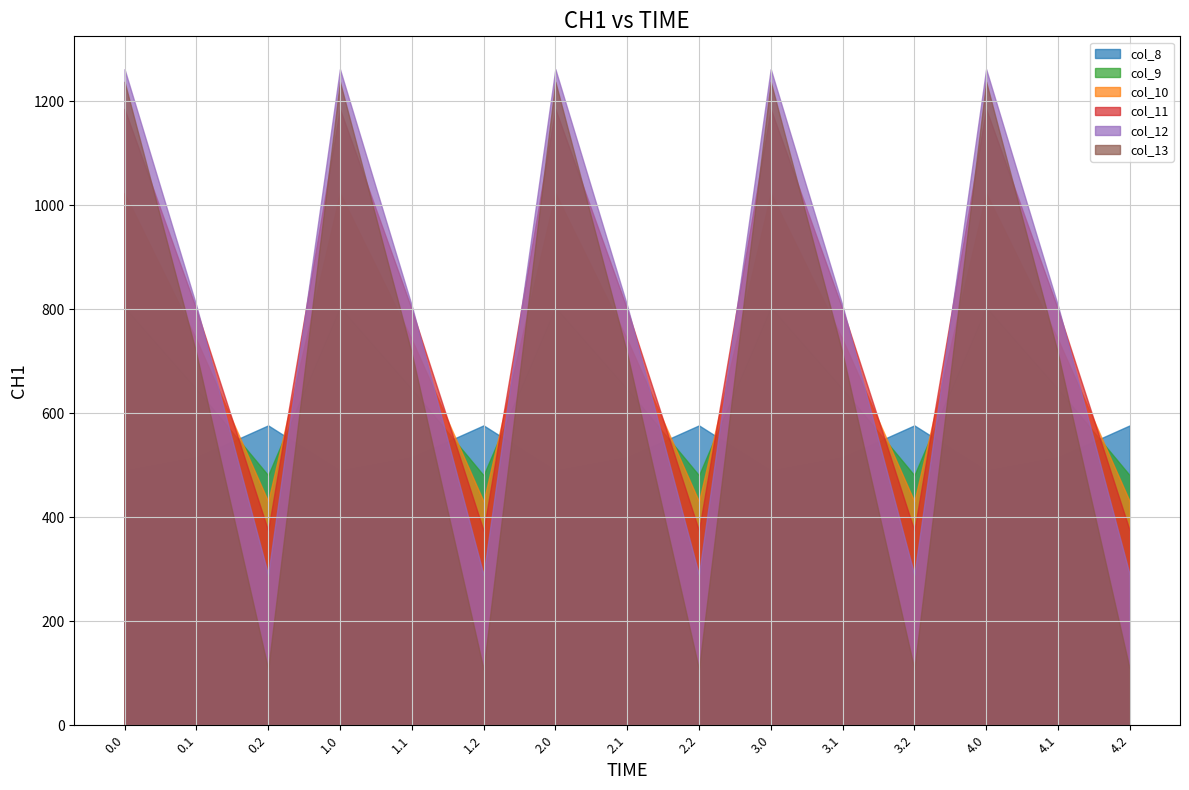

How many interior local peaks does the col_9 series have?

4